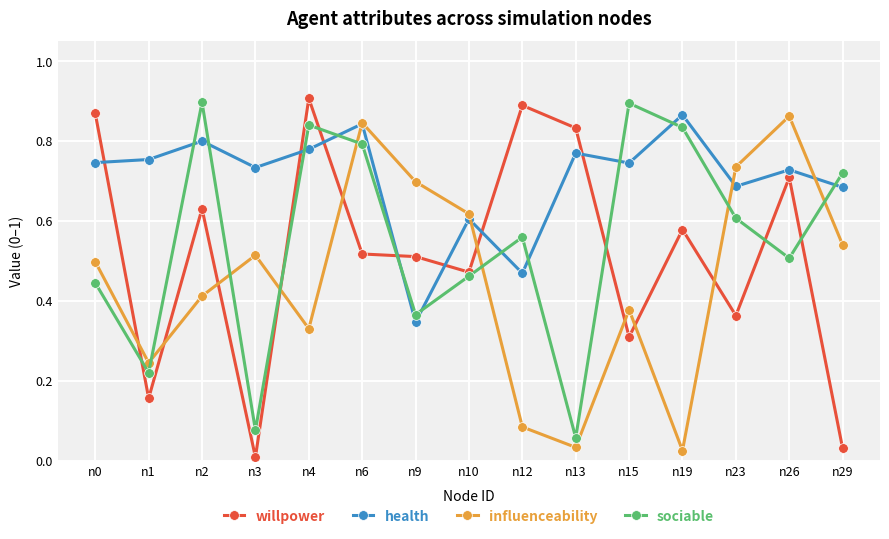

How many categories are shown in the chart?

15